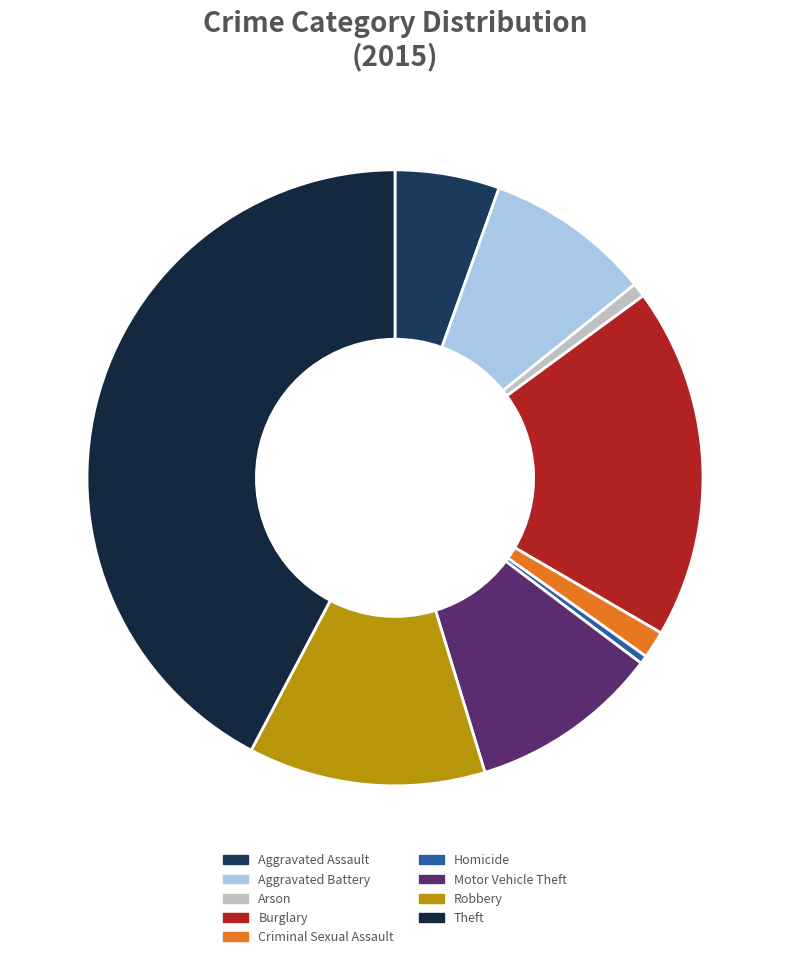

To the nearest percent, what percentage of the pie is Motor Vehicle Theft?

10%